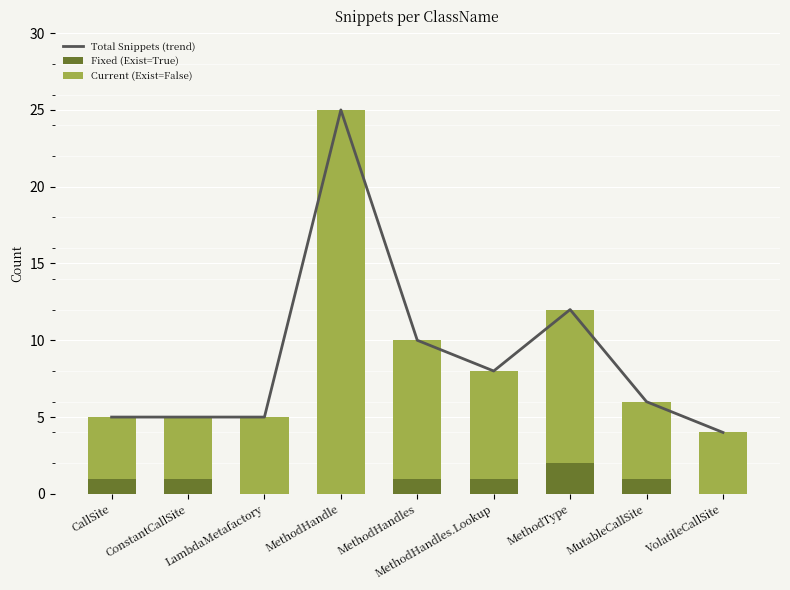

What is the difference between the highest and lowest values at MethodHandles?

9